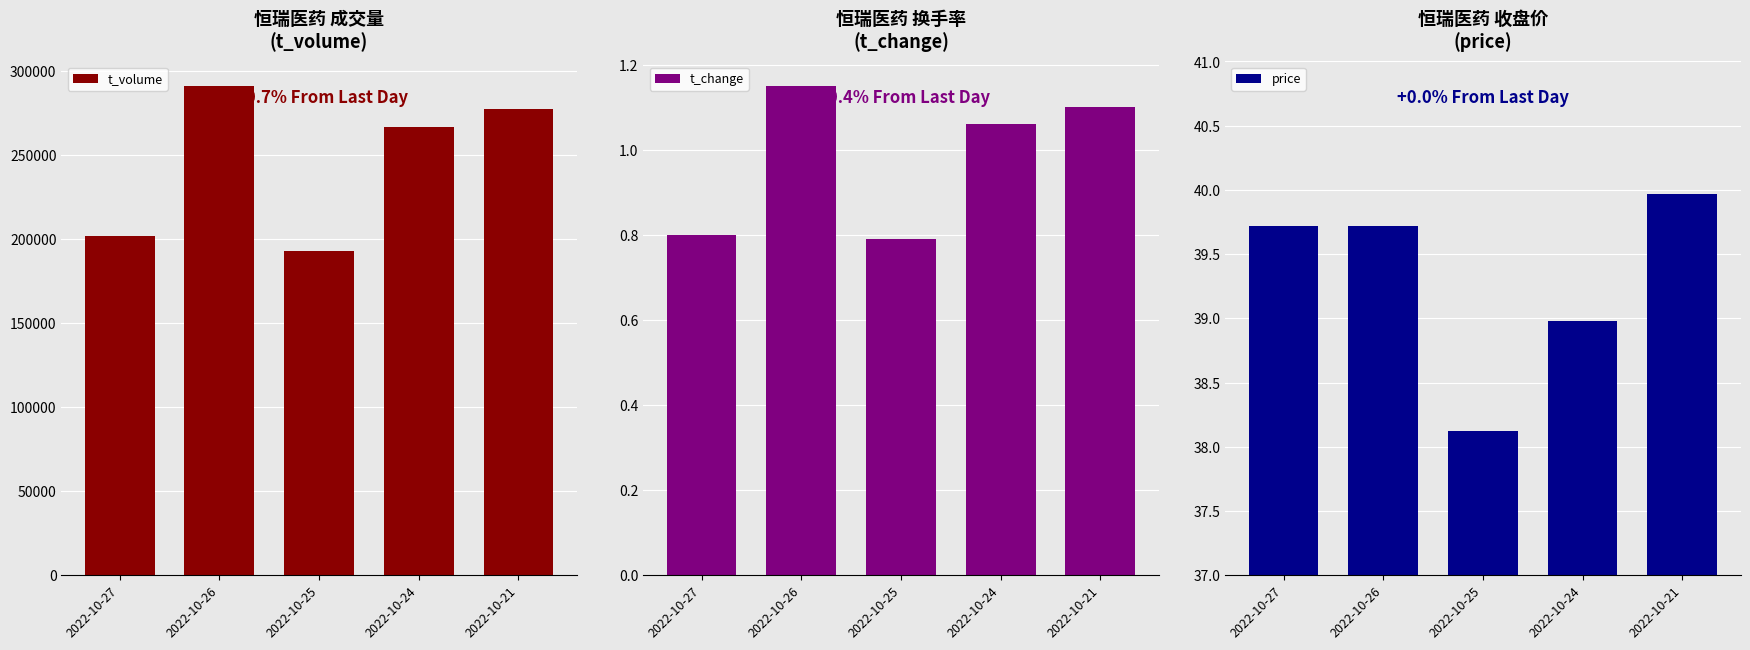

What are all the series names shown in the legend?

t_volume, t_change, price